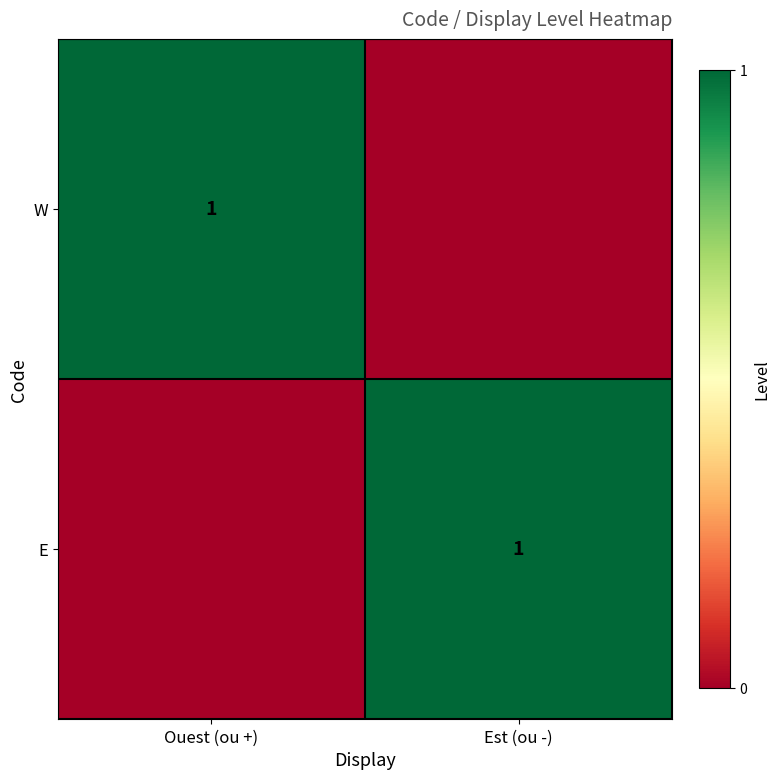

The value of W at Ouest (ou +) is 0. True or false?

False